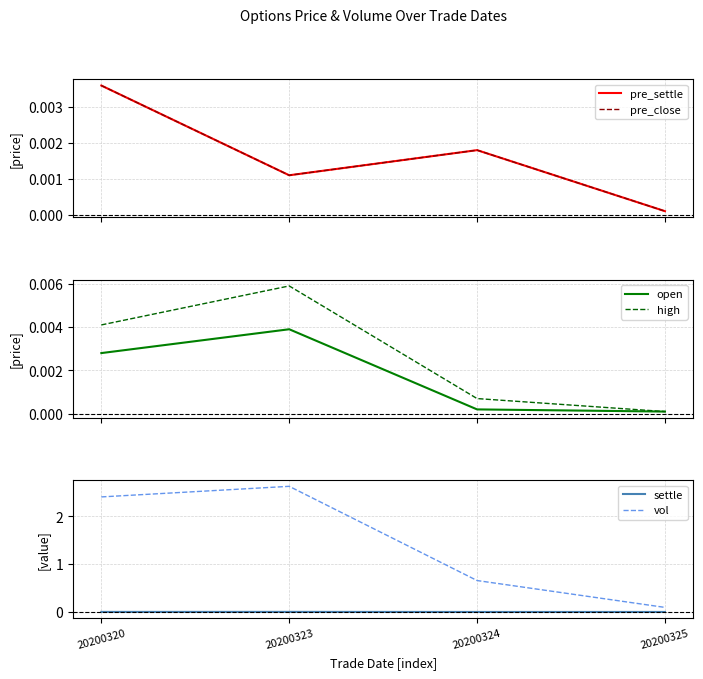

True or false: vol and open intersect in this chart.

False